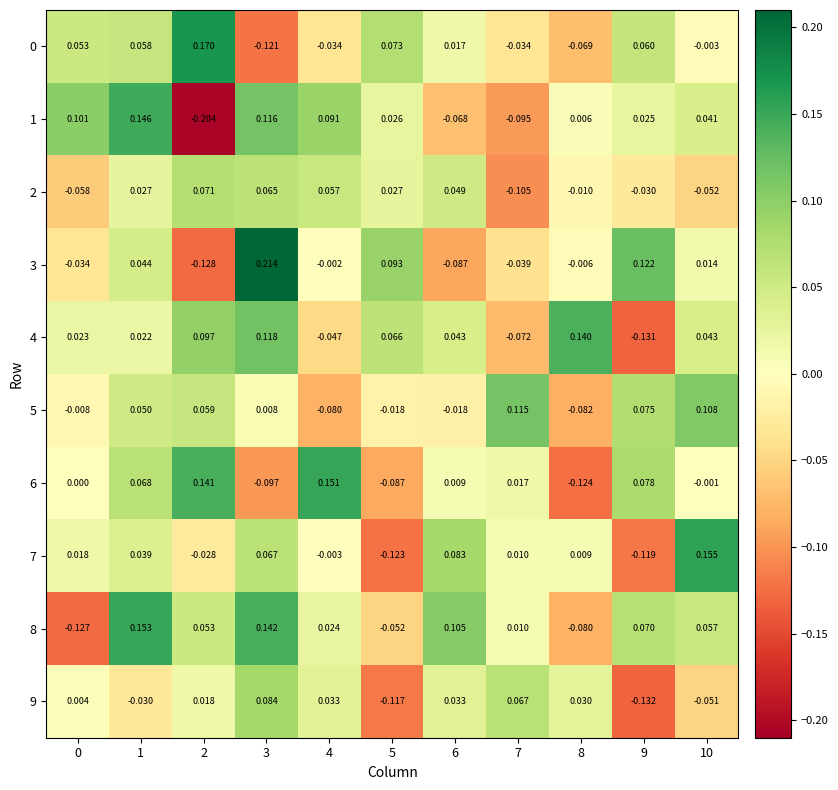

Which series has the largest total across all categories?

8